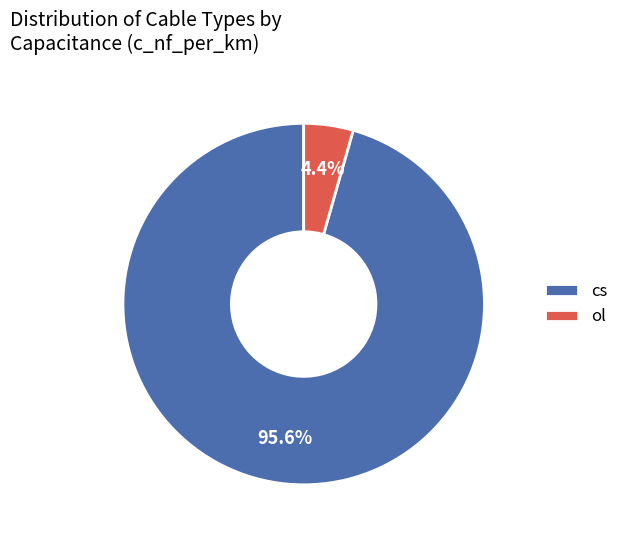

Which has a higher value, ol or cs?

cs